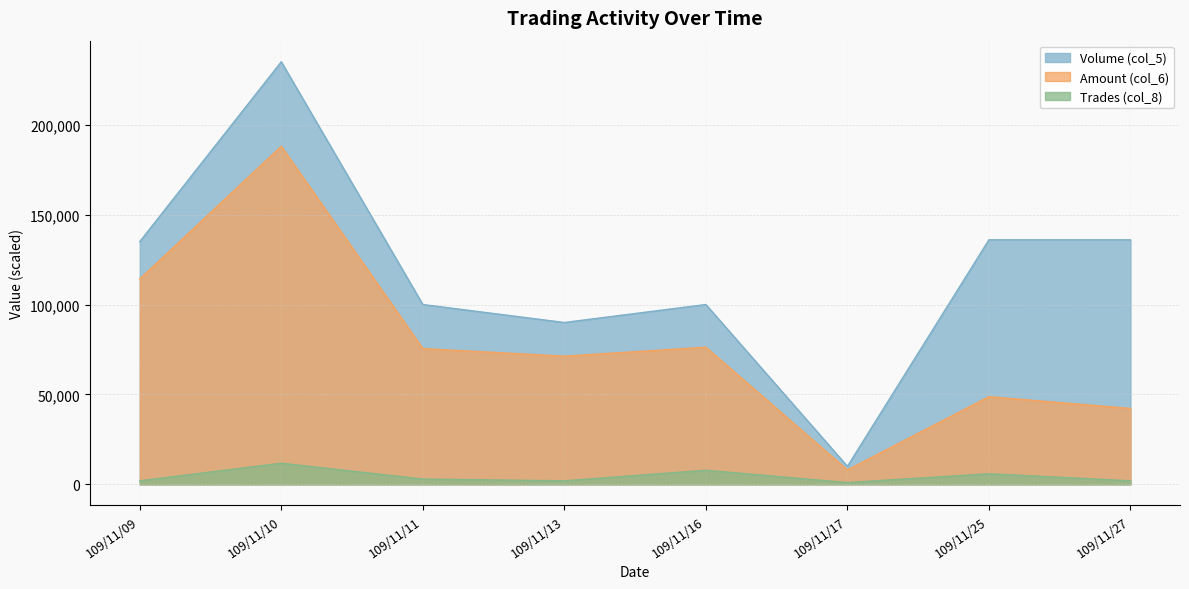

Is it true that Volume (col_5) equals 136000.0 at 109/11/25?

True